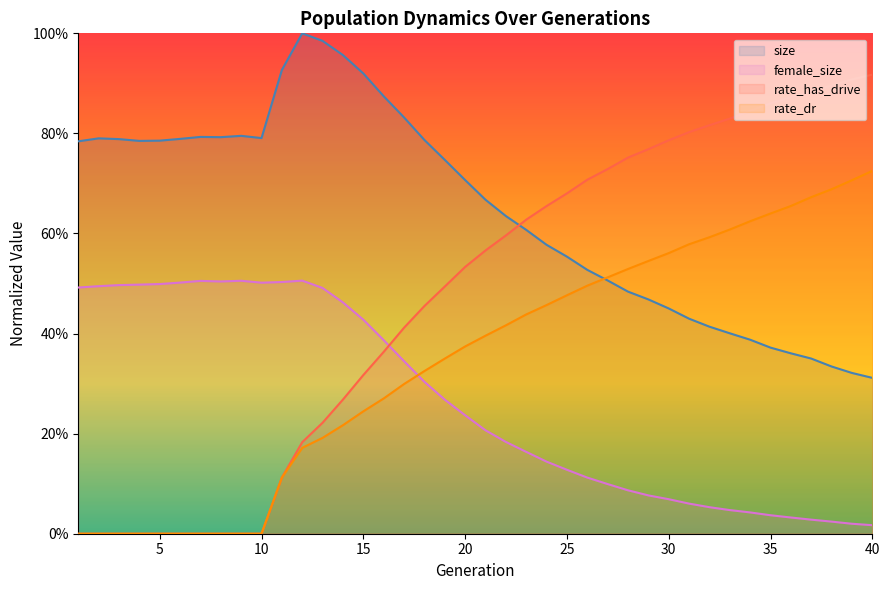

Reading right to left, extract all data points from this chart.

size: 0.3	0.3	0.3	0.4	0.4	0.4	0.4	0.4	0.4	0.4	0.5	0.5	0.5	0.5	0.5	0.6	0.6	0.6	0.6	0.7	0.7	0.7	0.8	0.8	0.9	0.9	1.0	1.0	1.0	0.9	0.8	0.8	0.8	0.8	0.8	0.8	0.8	0.8	0.8	0.8
female_size: 0.0	0.0	0.0	0.0	0.0	0.0	0.0	0.0	0.1	0.1	0.1	0.1	0.1	0.1	0.1	0.1	0.1	0.2	0.2	0.2	0.2	0.3	0.3	0.3	0.4	0.4	0.5	0.5	0.5	0.5	0.5	0.5	0.5	0.5	0.5	0.5	0.5	0.5	0.5	0.5
rate_dr: 0.7	0.7	0.7	0.7	0.7	0.6	0.6	0.6	0.6	0.6	0.6	0.5	0.5	0.5	0.5	0.5	0.5	0.4	0.4	0.4	0.4	0.3	0.3	0.3	0.3	0.2	0.2	0.2	0.2	0.1	0.0	0.0	0.0	0.0	0.0	0.0	0.0	0.0	0.0	0.0
rate_has_drive: 0.9	0.9	0.9	0.9	0.9	0.9	0.8	0.8	0.8	0.8	0.8	0.8	0.8	0.7	0.7	0.7	0.7	0.6	0.6	0.6	0.5	0.5	0.5	0.4	0.4	0.3	0.3	0.2	0.2	0.1	0.0	0.0	0.0	0.0	0.0	0.0	0.0	0.0	0.0	0.0